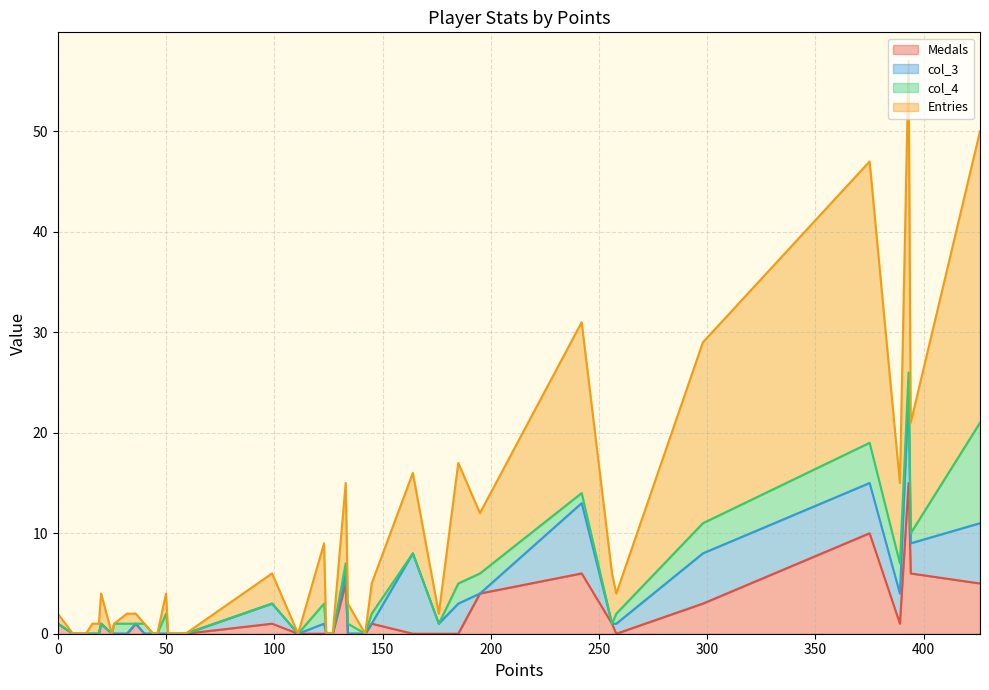

What is the greatest value displayed?

31